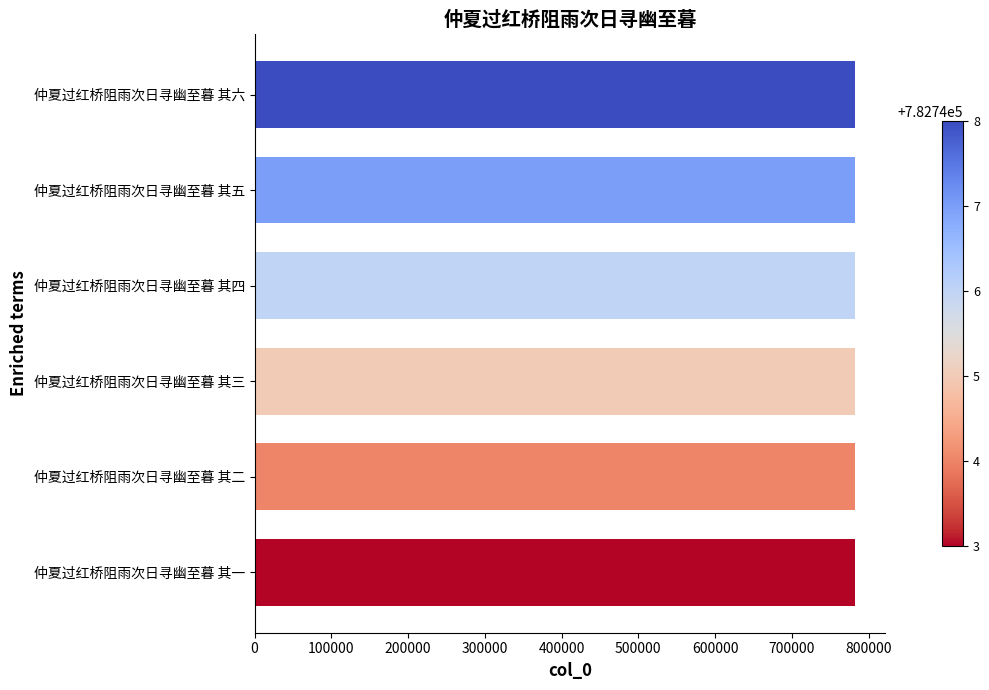

What is the minimum value shown in the chart?

782743